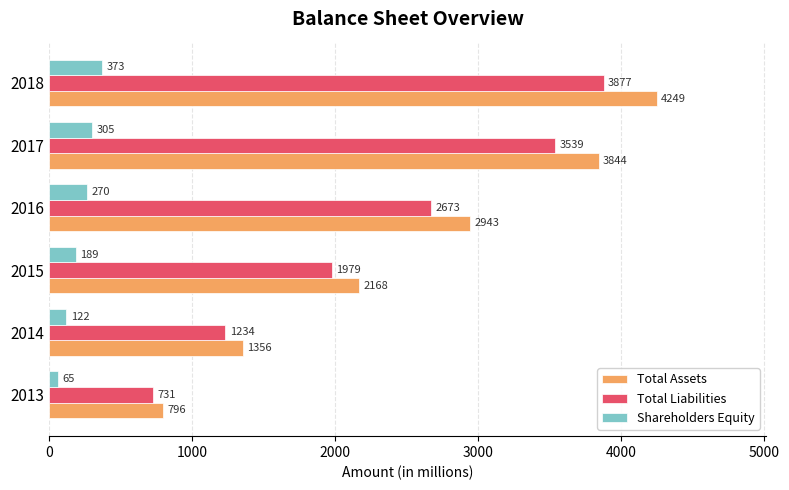

Where is Total Liabilities nearest to the value 2304?

2015